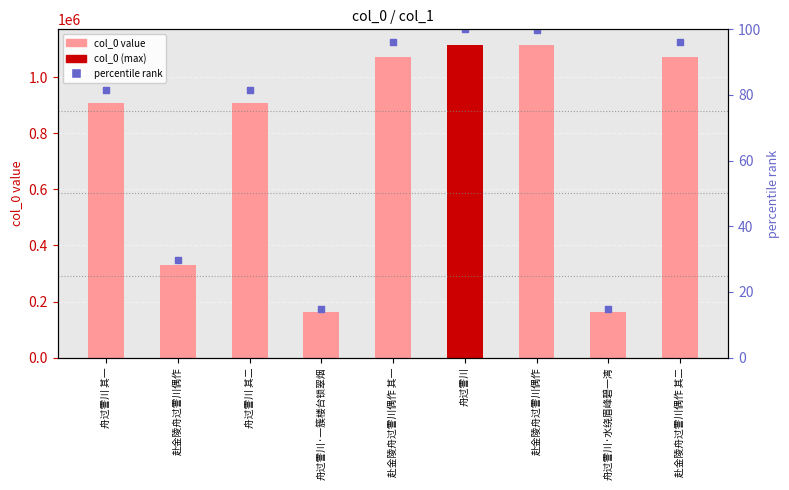

What is the total value across all series at 舟过霅川 其一?

909013.5